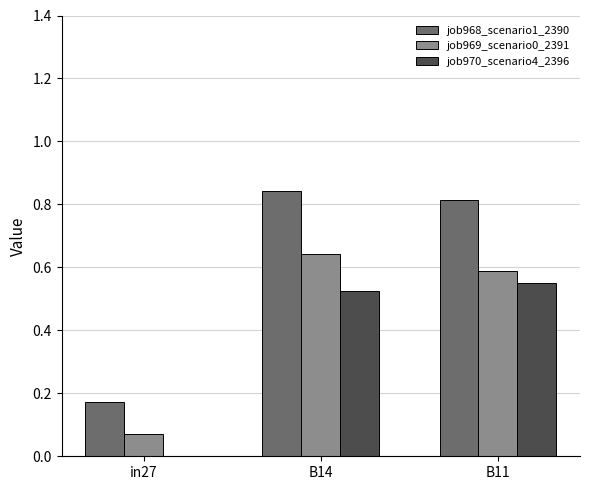

How many groups of bars are there?

3